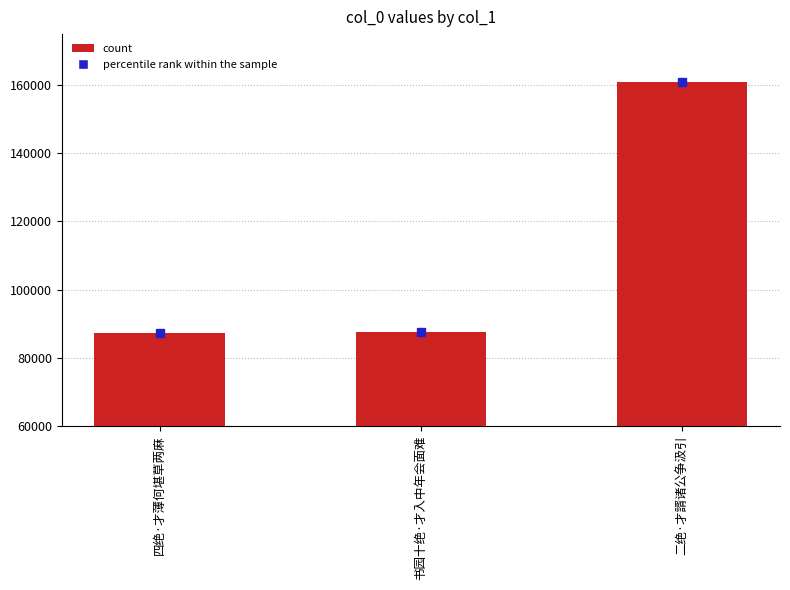

At which category does the chart reach its peak across all series?

二绝·才諝诸公争汲引